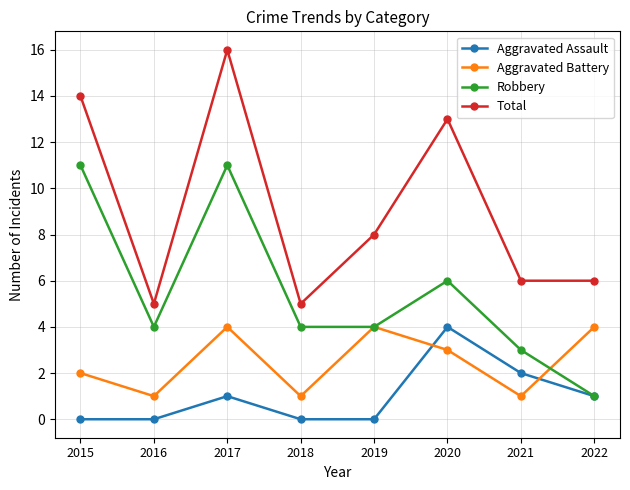

Which category has the highest value across all series?

2017